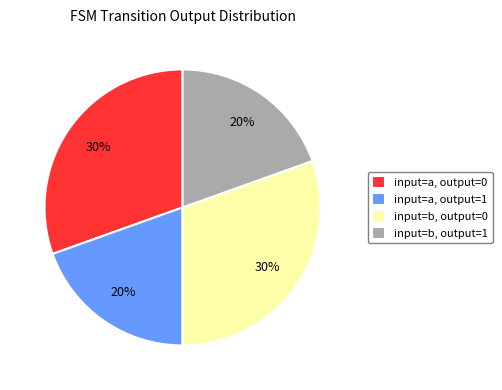

To the nearest percent, what is the average slice percentage?

25%